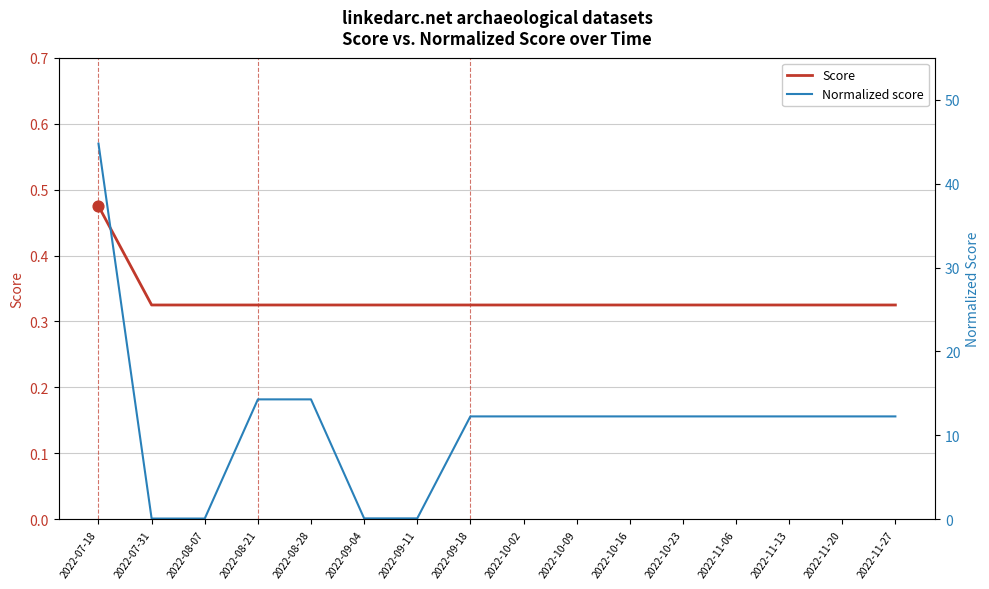

Is the value of Normalized score at 2022-10-16 greater than the value of Score at 2022-11-27?

Yes